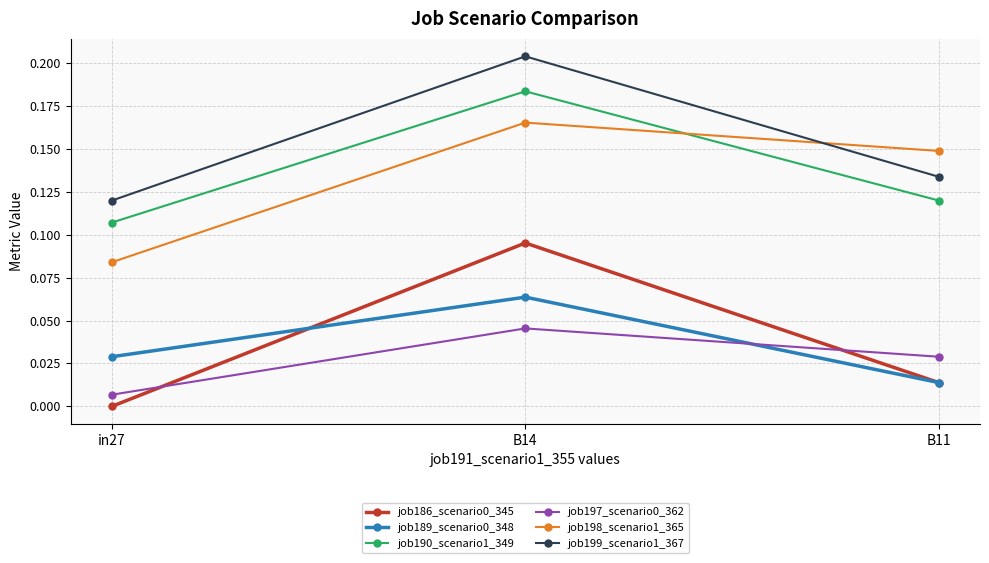

Is it true that job186_scenario0_345 equals 0.0 at B14?

False